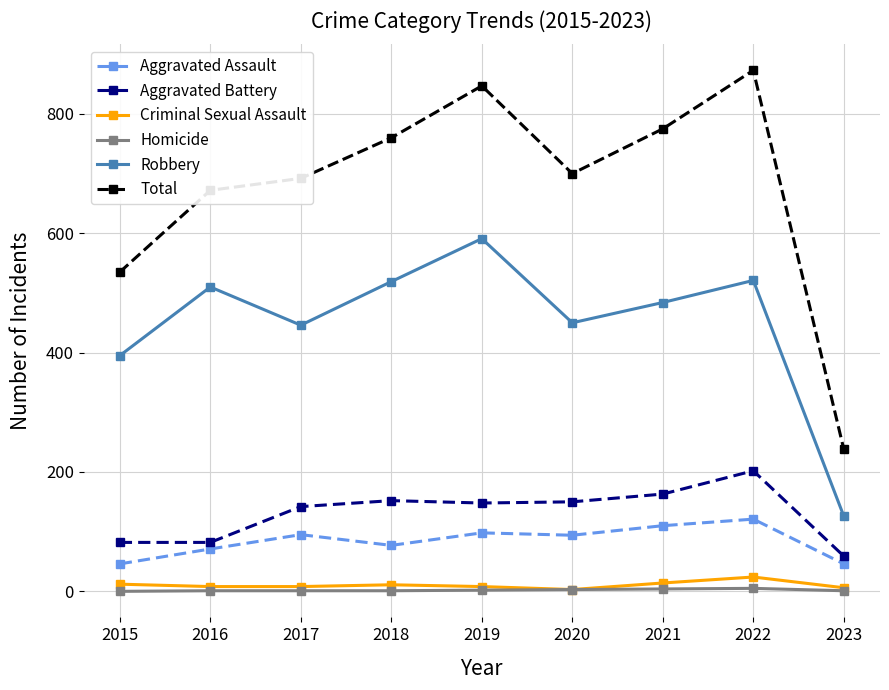

True or false: Aggravated Battery and Robbery intersect in this chart.

False